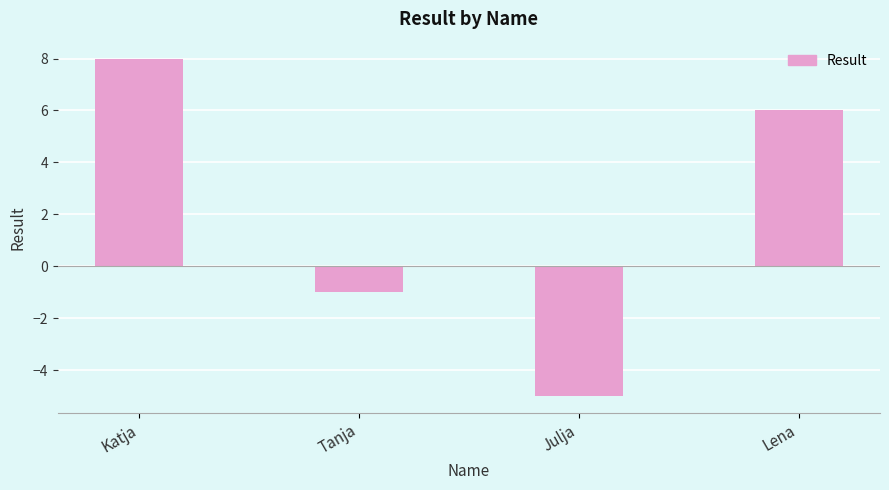

Reading left to right, list all the values displayed in this chart.

Katja=8	Tanja=-1	Julja=-5	Lena=6